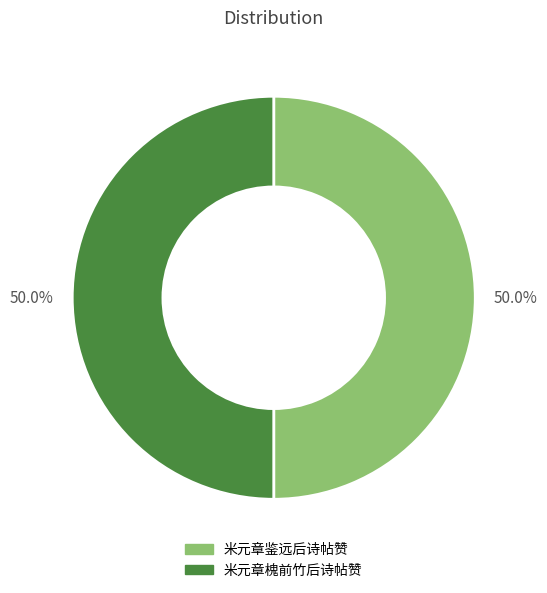

What is the ratio of the value at 米元章鉴远后诗帖赞 to the value at 米元章槐前竹后诗帖赞?

1.0